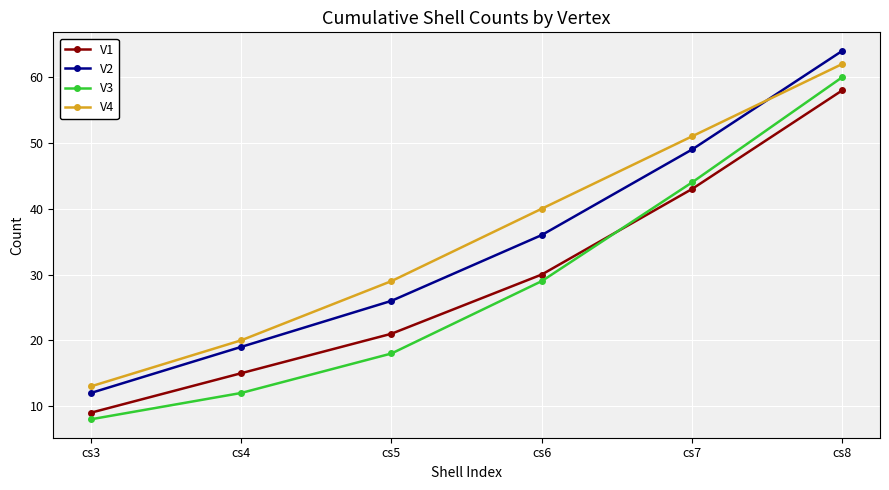

Rank the categories by V1 value from lowest to highest.

cs3, cs4, cs5, cs6, cs7, cs8